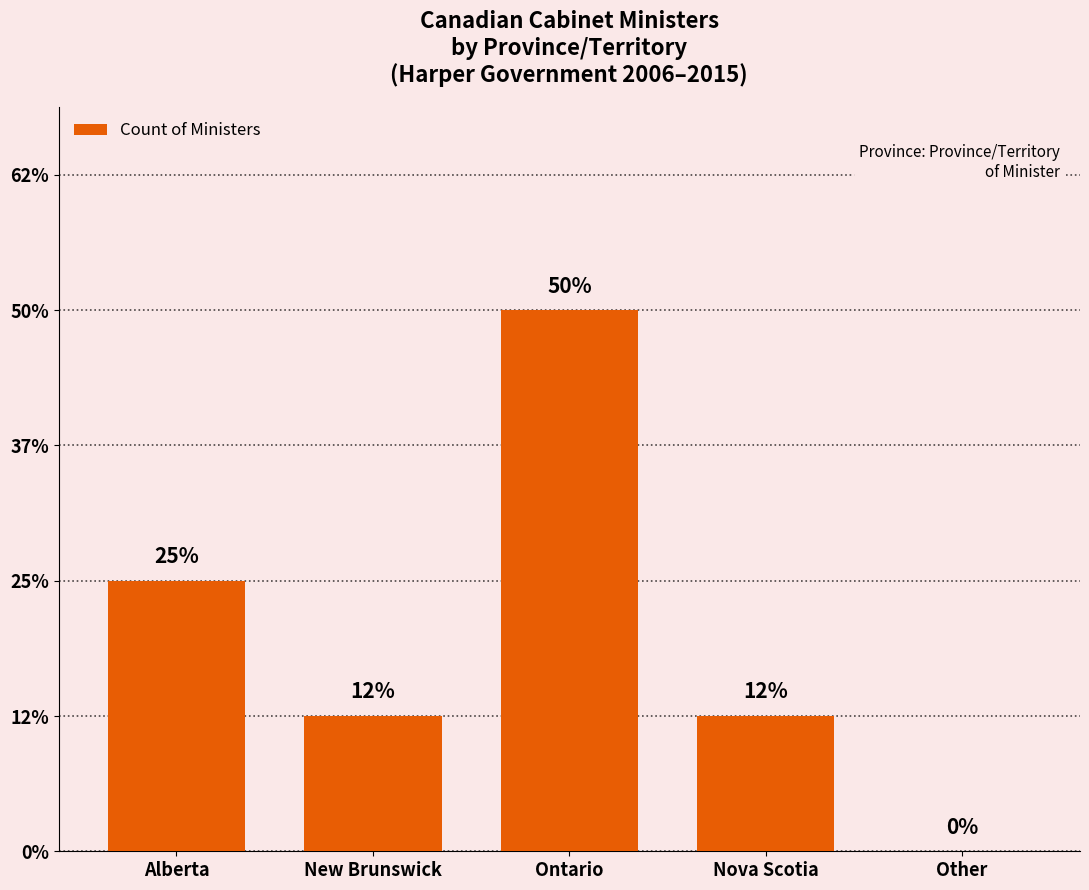

How many data points does each series have?

5